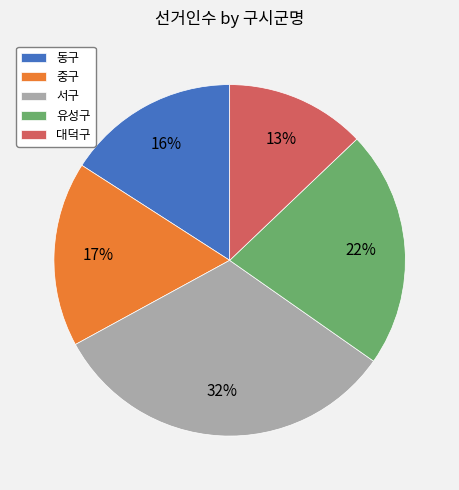

Is the sum of 대덕구 and 유성구 greater than half?

No